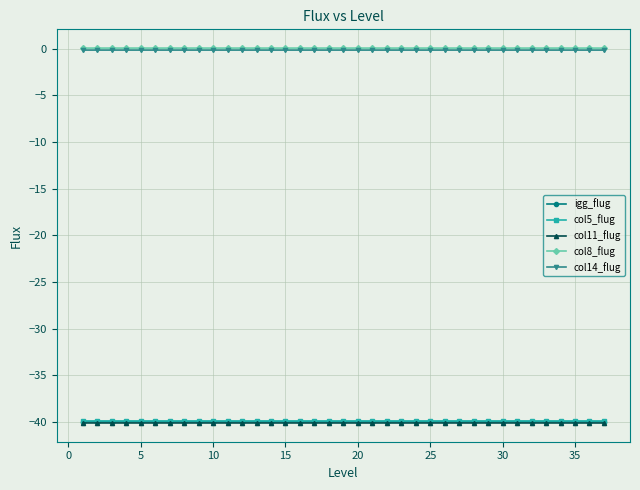

True or false: col8_flug and igg_flug cross at least once.

False